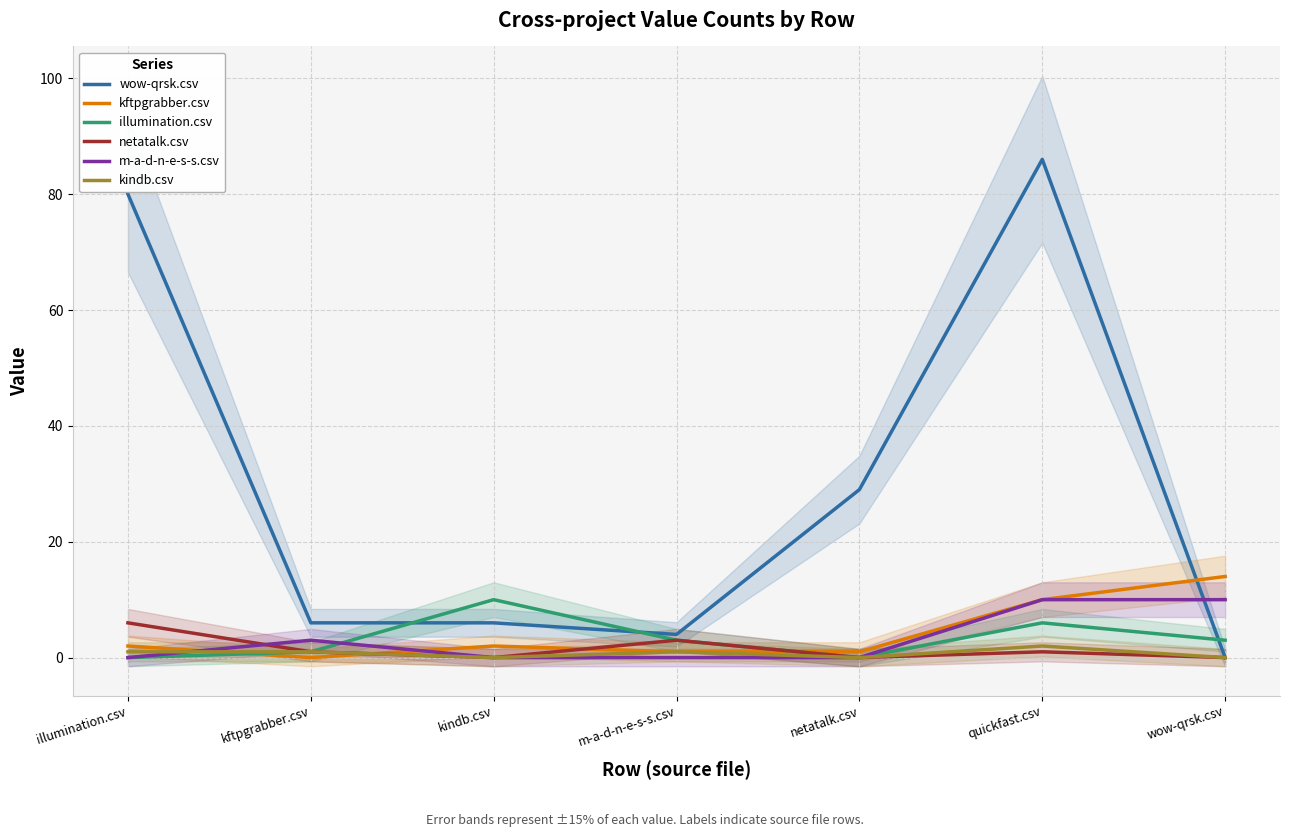

Reading left to right, list all the values displayed in this chart.

wow-qrsk.csv: 80	6	6	4	29	86	0
kftpgrabber.csv: 2	0	2	1	1	10	14
illumination.csv: 0	1	10	3	0	6	3
netatalk.csv: 6	1	0	3	0	1	0
m-a-d-n-e-s-s.csv: 0	3	0	0	0	10	10
kindb.csv: 1	1	0	1	0	2	0